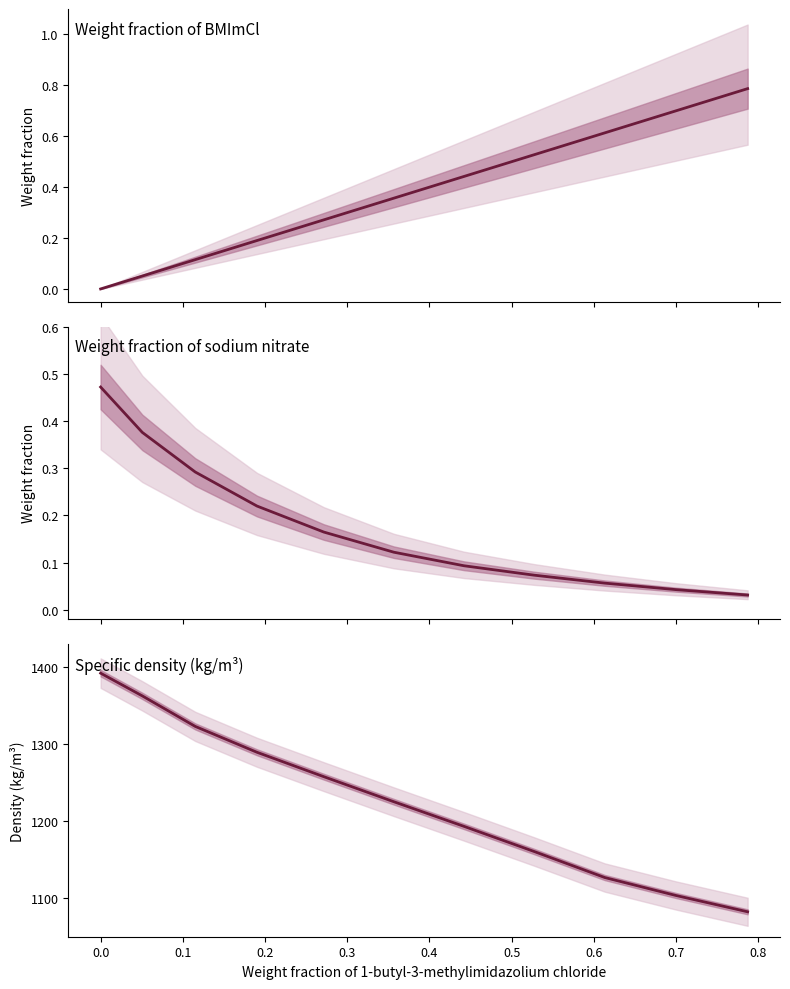

The Specific density, kg/m³ series shows 545.0 at 0.4. True or false?

False